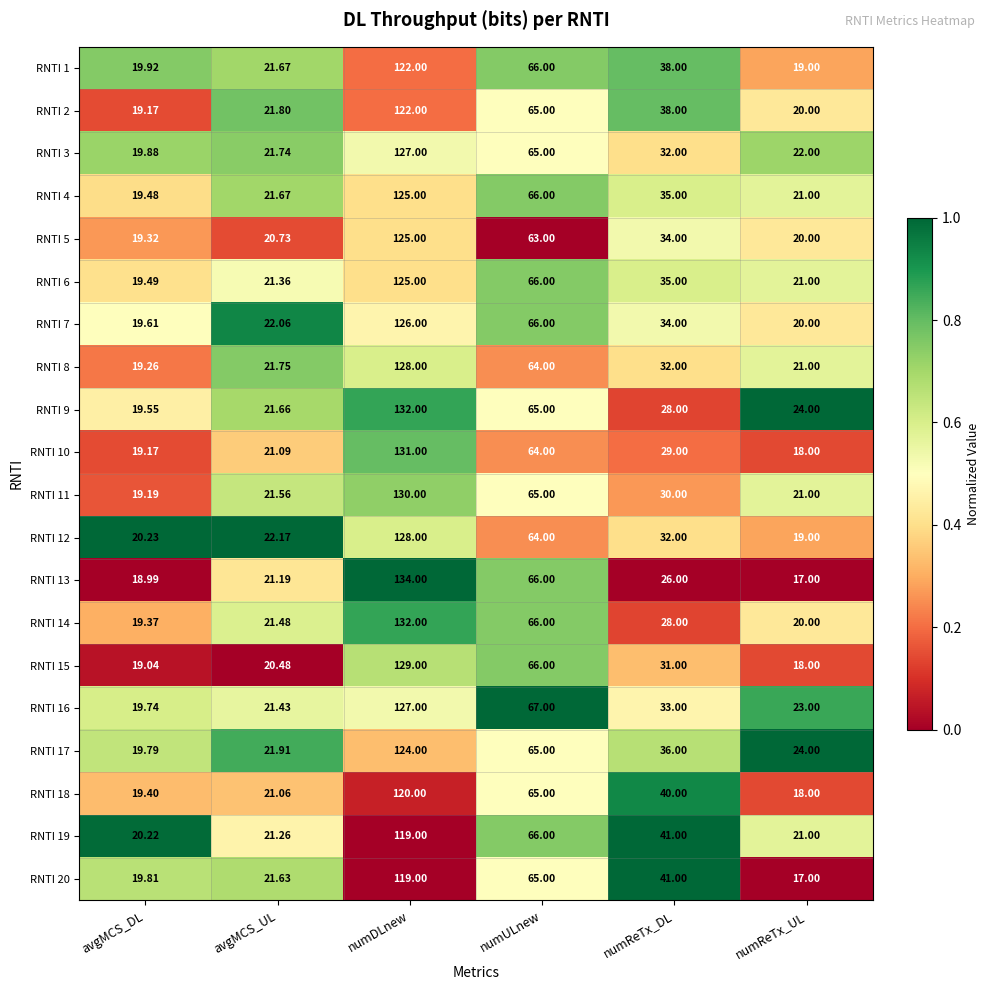

At which category is the sum across all series the highest?

numDLnew